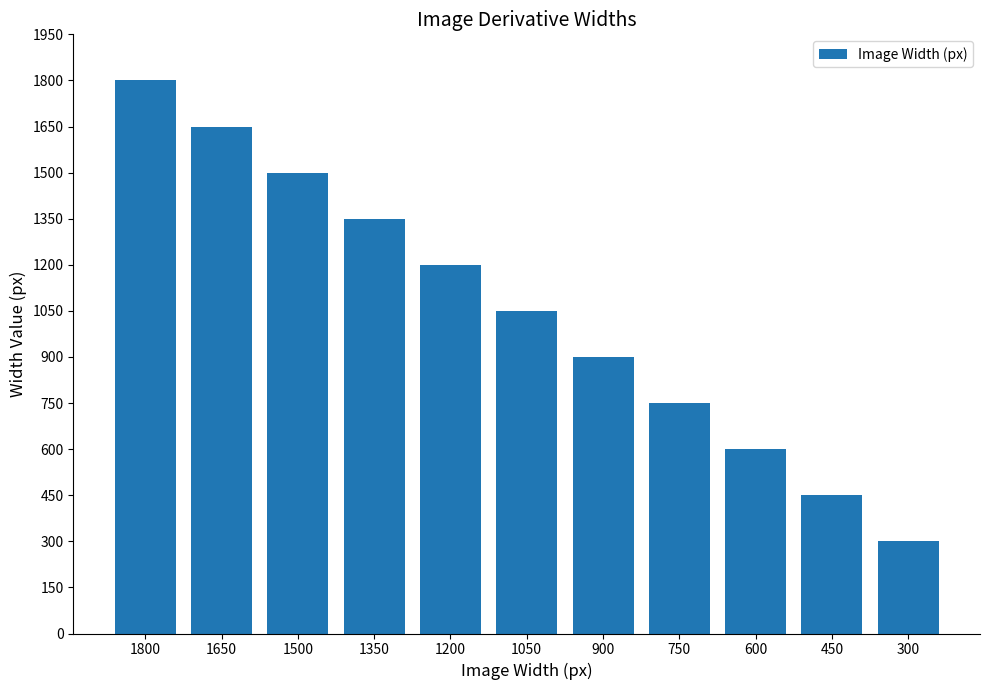

Are the bars grouped side by side (vs. stacked)?

No